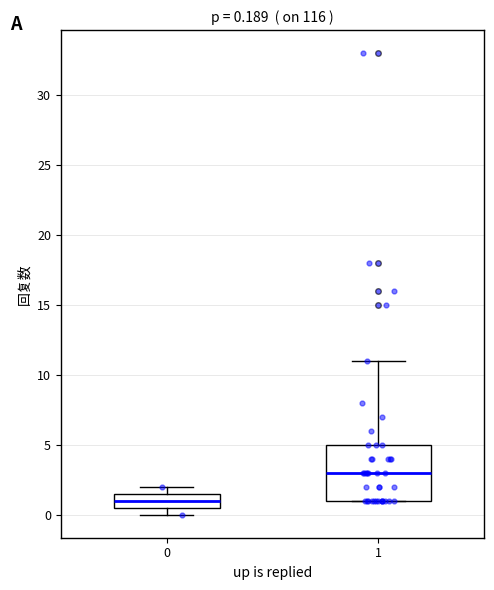

Which box is the tallest, from its lower edge to its upper edge?

1